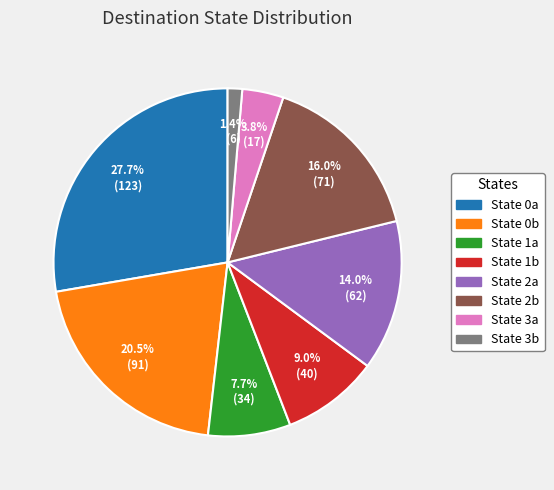

Is there any slice that represents more than half of the pie?

No